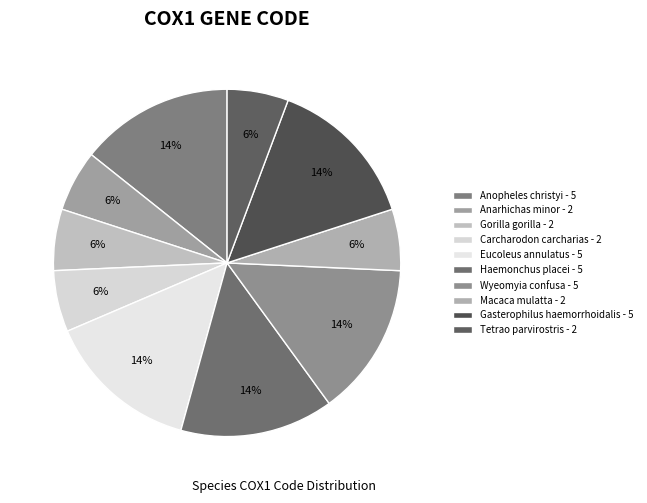

How many slices are in this pie chart?

10